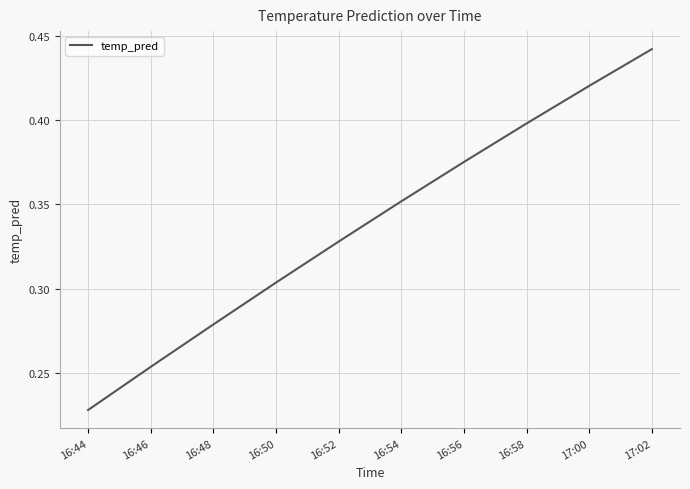

True or false: there are more than 1 points higher than both neighbors.

False